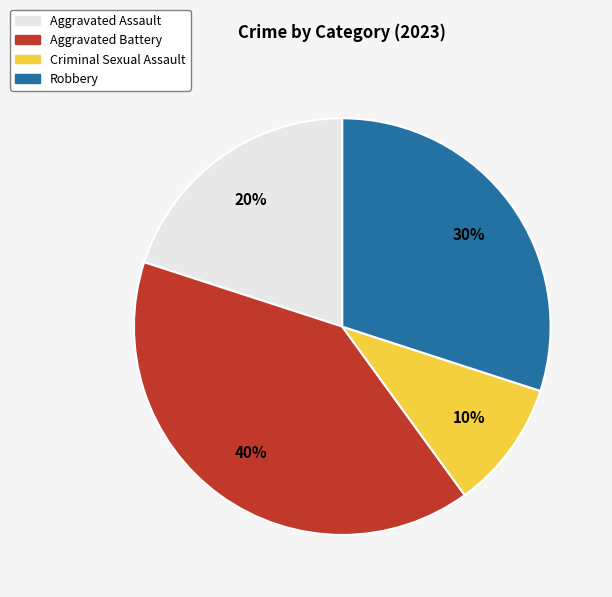

Is it true that Criminal Sexual Assault is 1% of the pie?

False